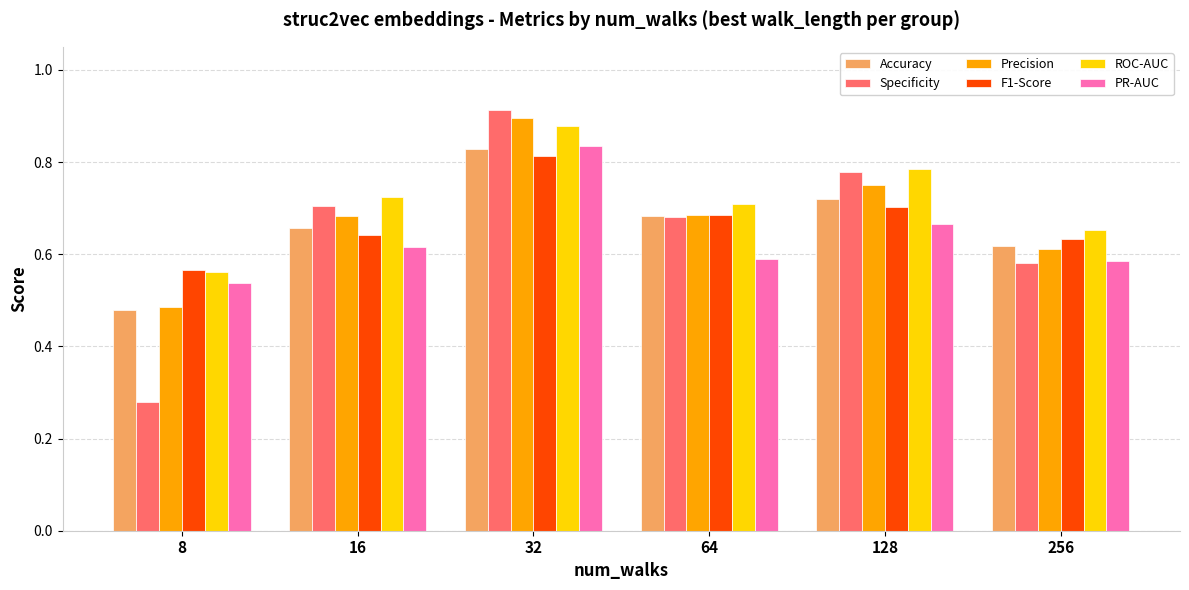

Which category has the lowest value in the PR-AUC series?

8